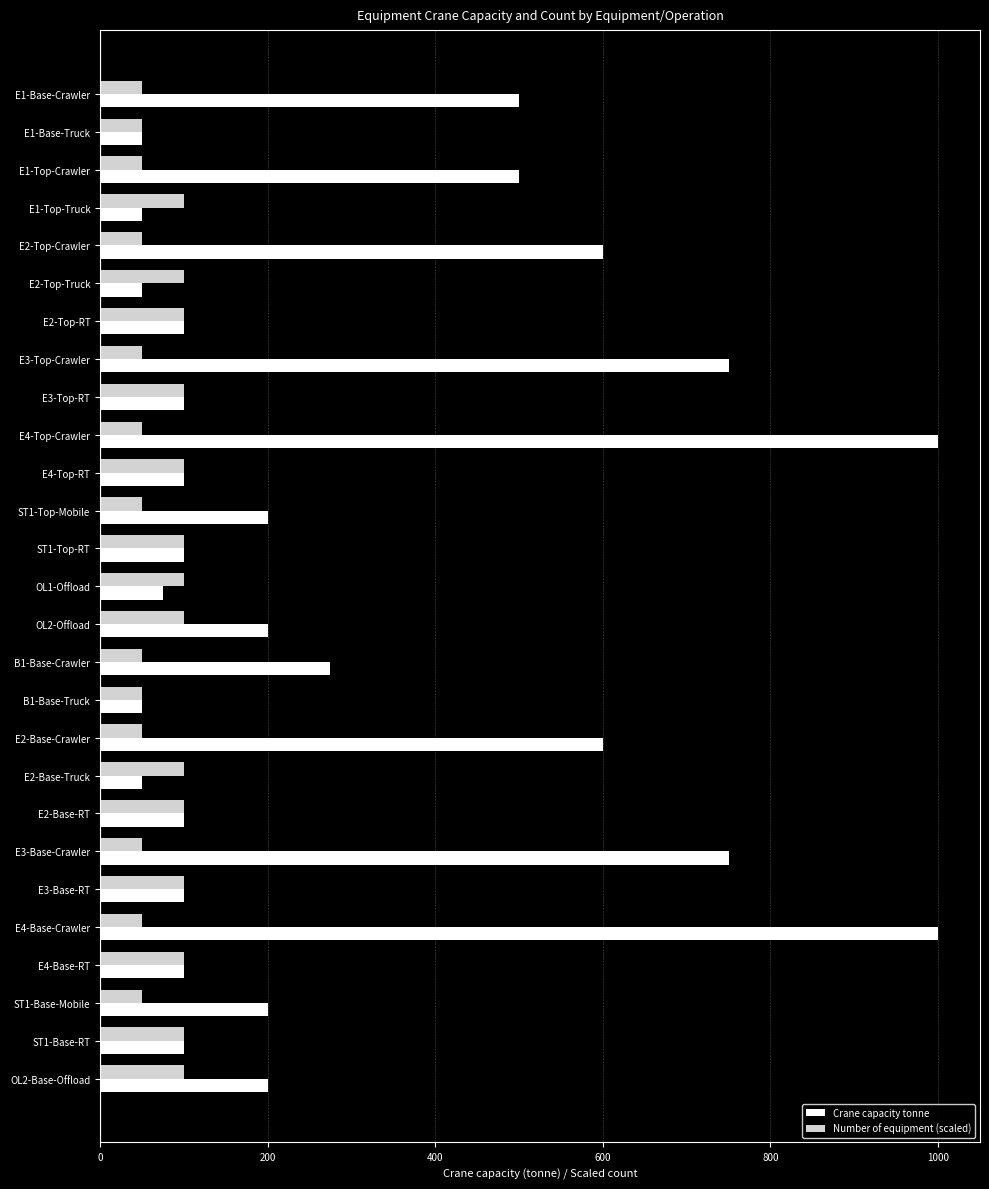

What is the spread (max minus min) of values at E3-Top-Crawler?

700